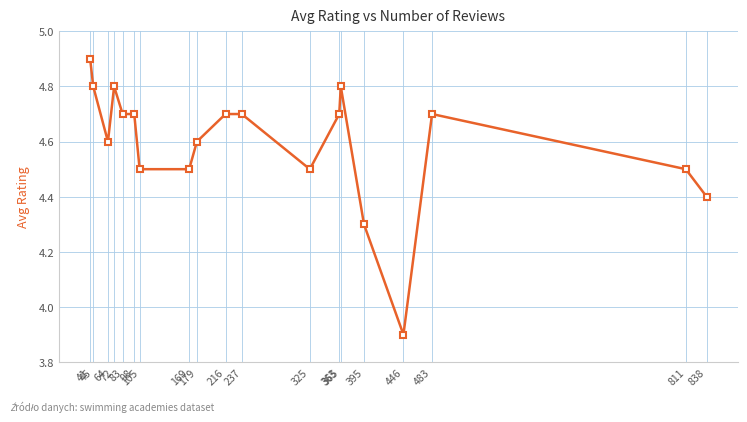

What is the minimum value shown in the chart?

3.9